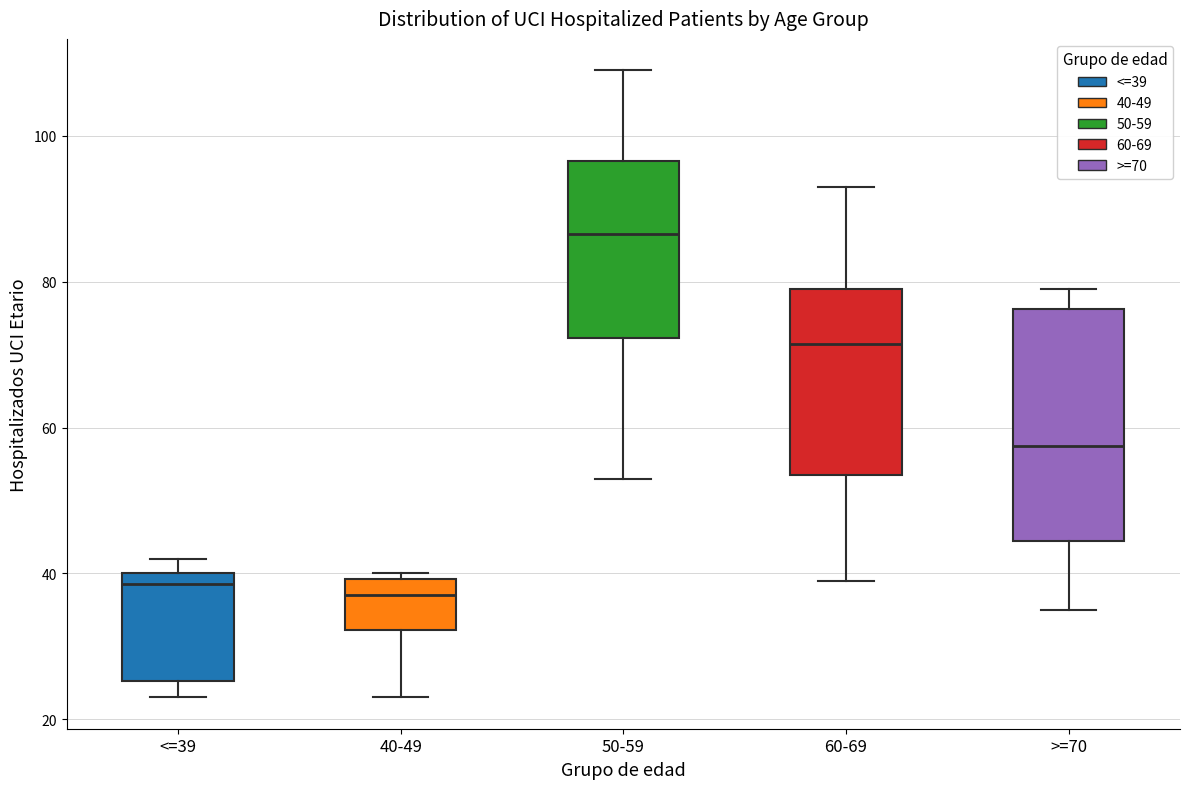

Reading left to right, transcribe this box plot: for each box, give where its median line is, the range the box spans, and where its two whiskers end, as read against the y-axis. The values are not printed on the chart, so give them approximately, as read against the axis.

<=39: median 38, box 26 to 40, whiskers 24 to 42
40-49: median 38, box 32 to 40, whiskers 24 to 40 (just above the box's upper edge)
50-59: median 86, box 72 to 96, whiskers 54 to 110
60-69: median 72, box 54 to 80, whiskers 40 to 94
>=70: median 58, box 44 to 76, whiskers 36 to 80